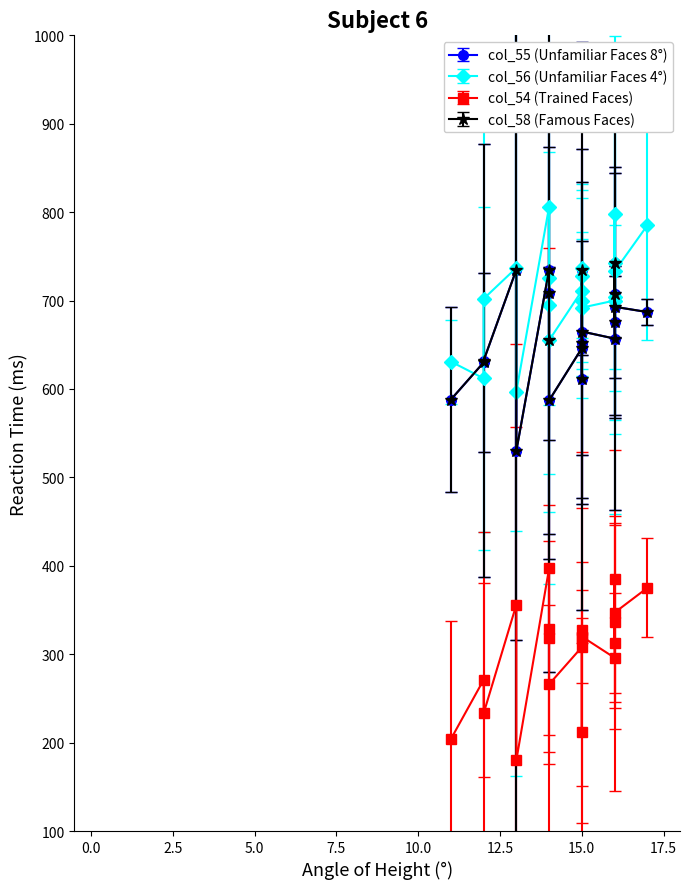

Between 6 and 0, which is larger?

6